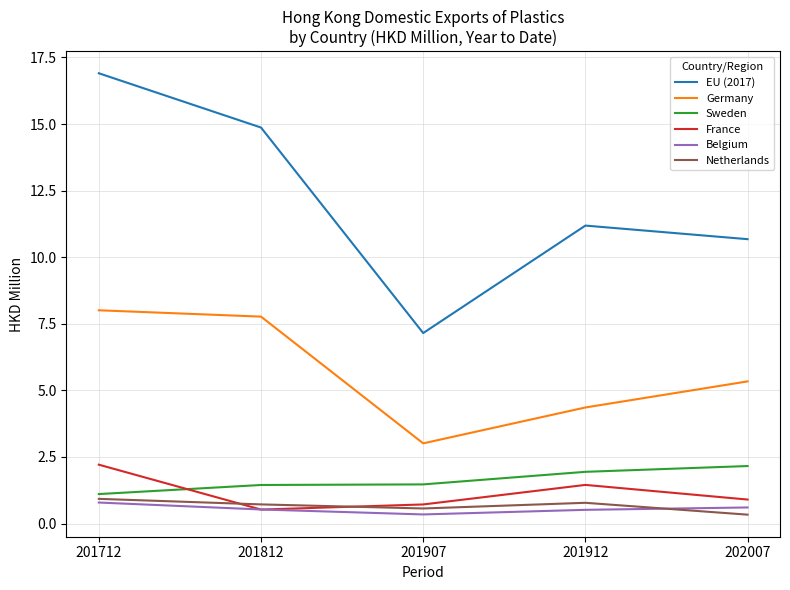

Which series has the largest total across all categories?

EU (2017)